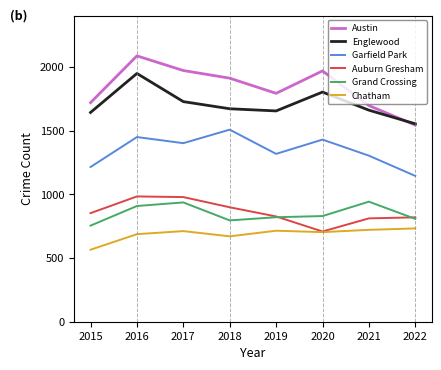

Which label corresponds to the smallest value in the chart?

2015